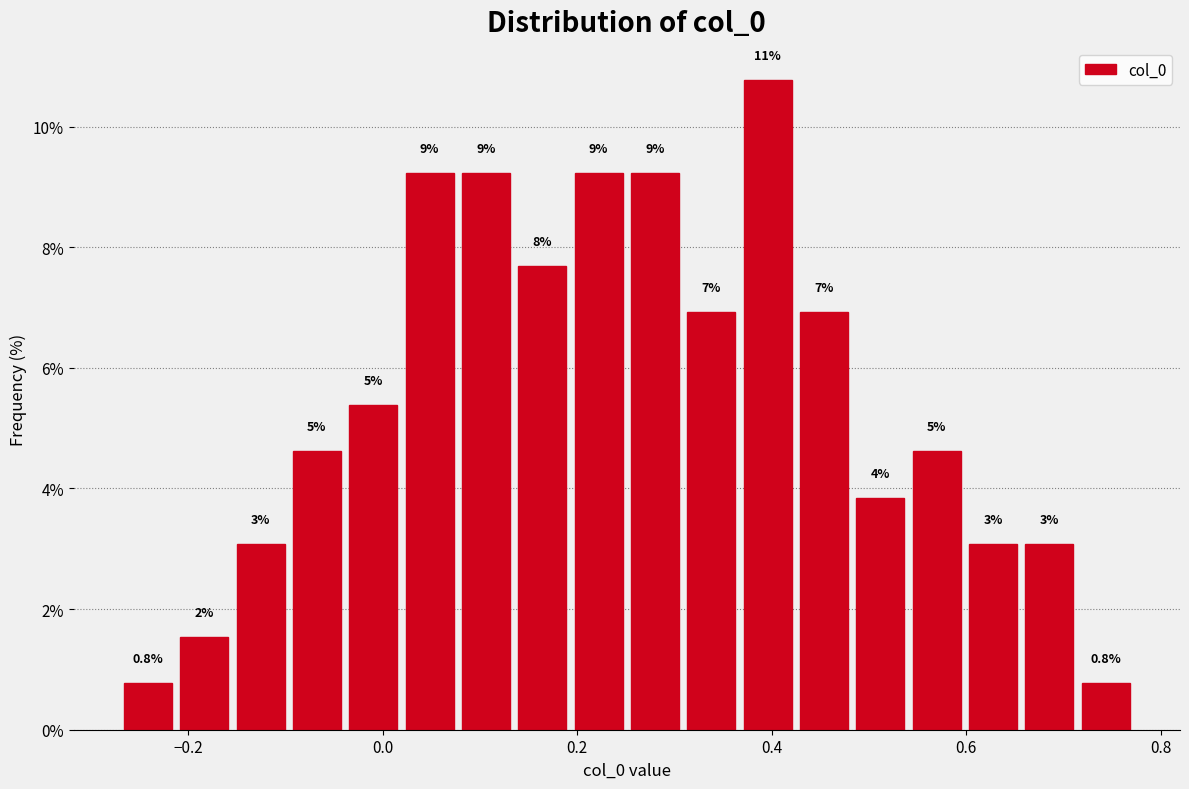

Around what value on the x-axis is the tallest bar? Give the approximate position of its centre, as read against the axis.

0.40